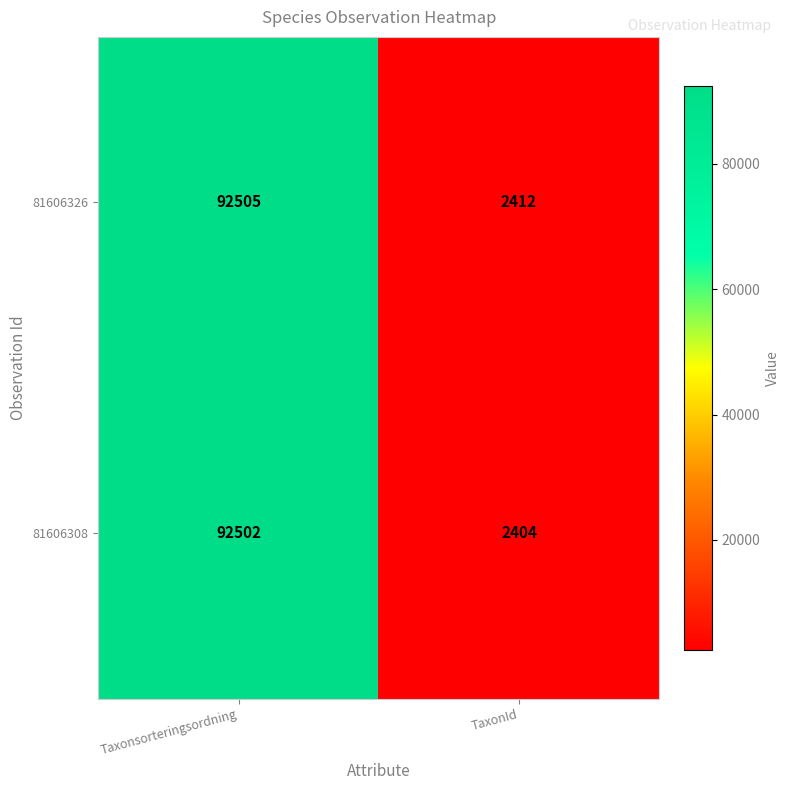

What is the minimum value shown in the chart?

2404